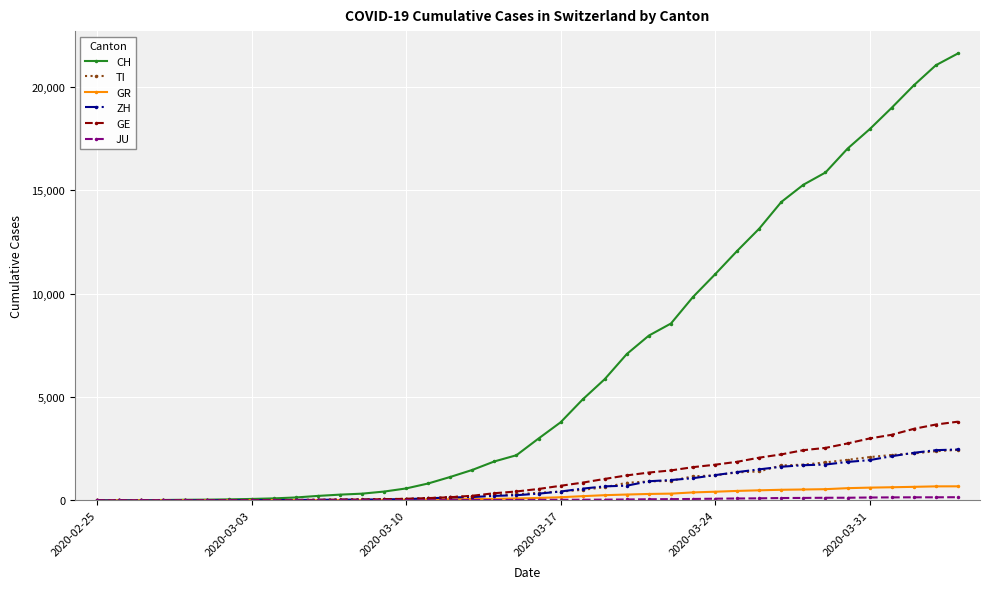

Which series has the largest total across all categories?

CH